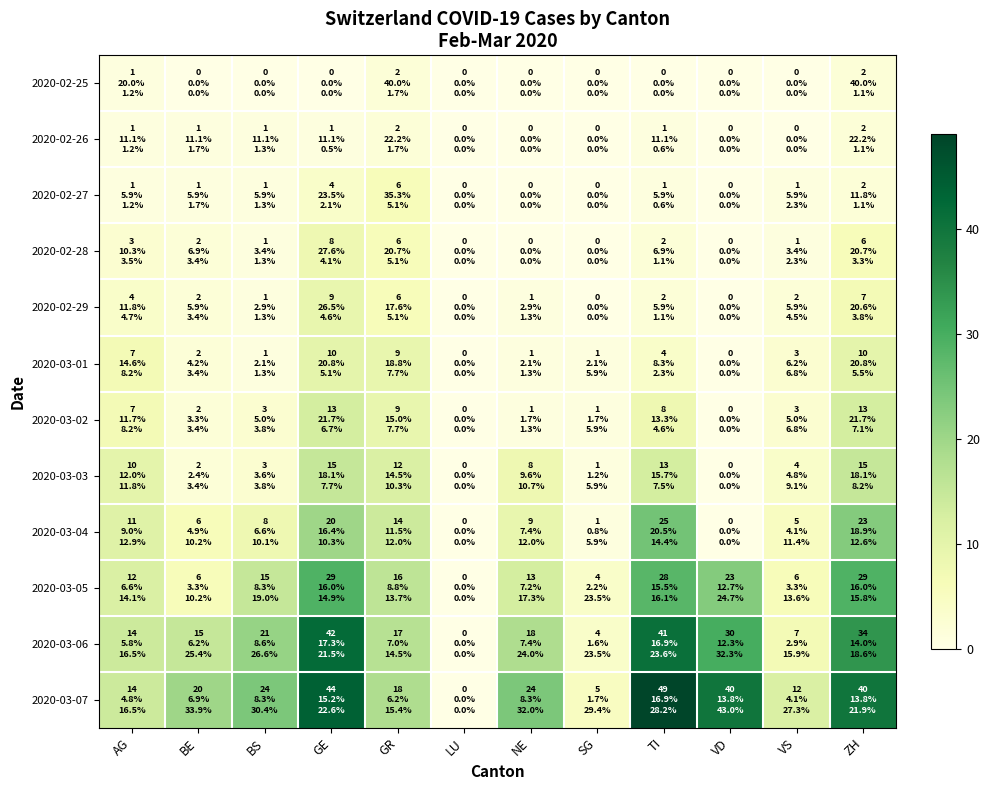

At how many categories does at least one series exceed 5?

10